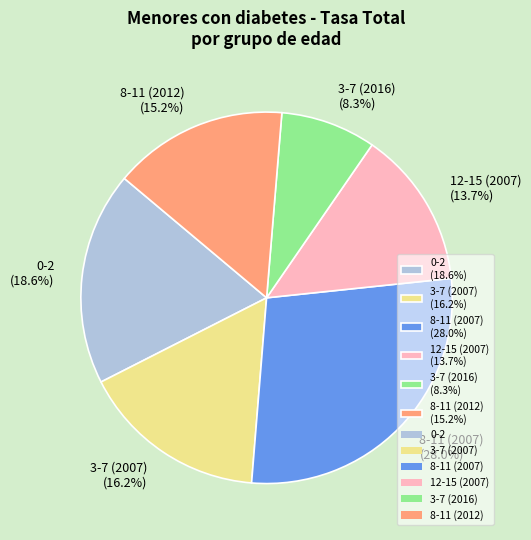

What is the smallest slice in the pie chart?

3-7 (2016) (8.3%)